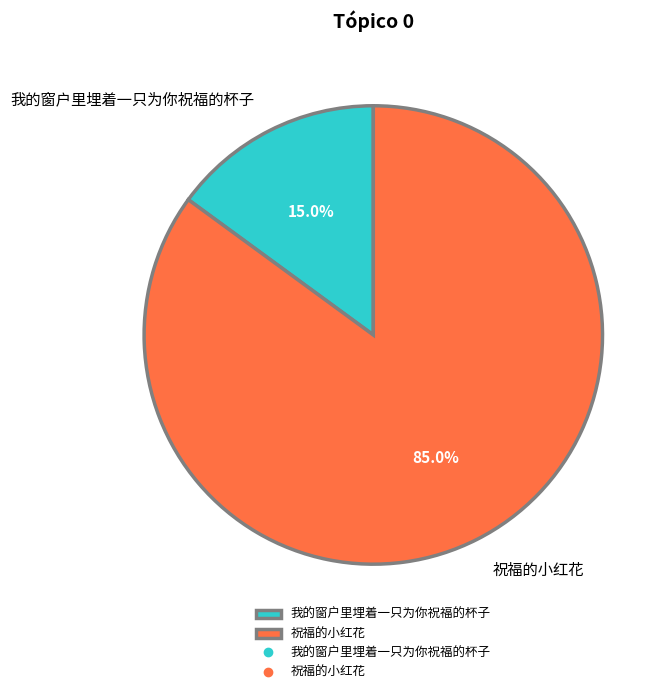

Count the number of slices in the pie.

2